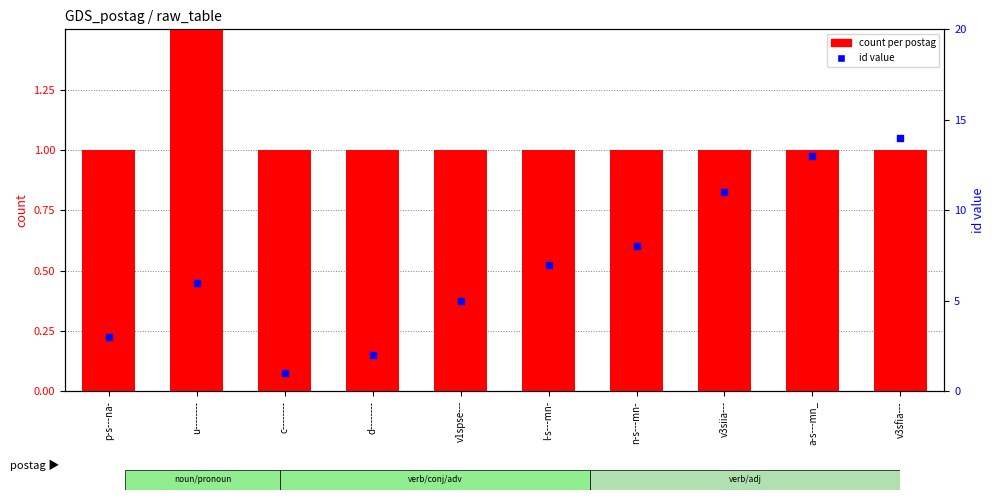

Which series reaches the minimum Y coordinate?

count per postag